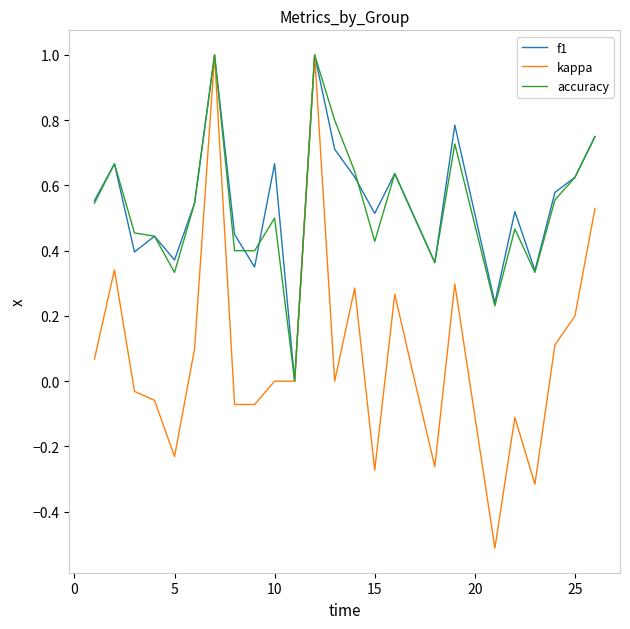

How many accuracy values are between 0 and 1?

25